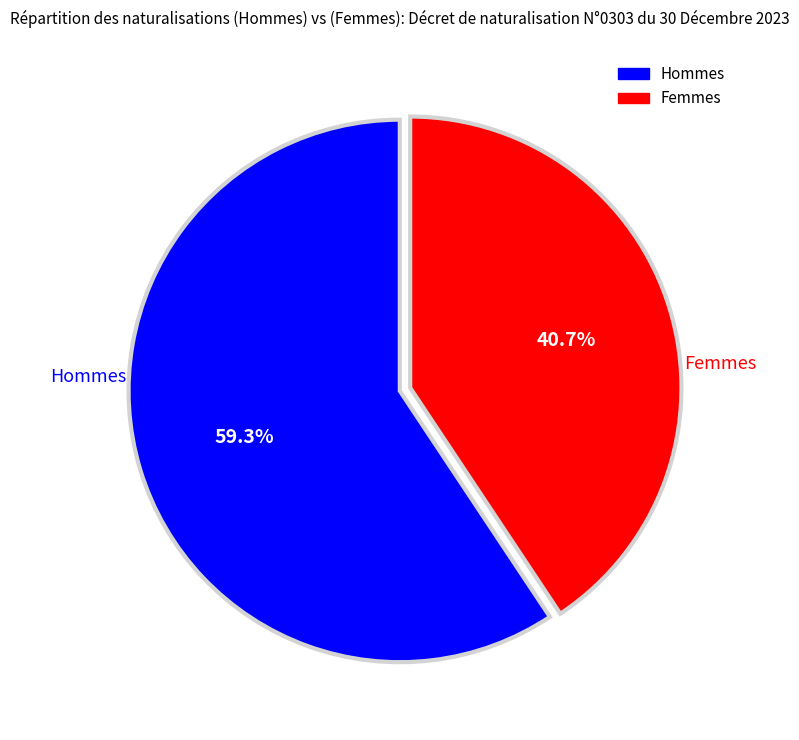

Is there any slice that represents more than half of the pie?

Yes